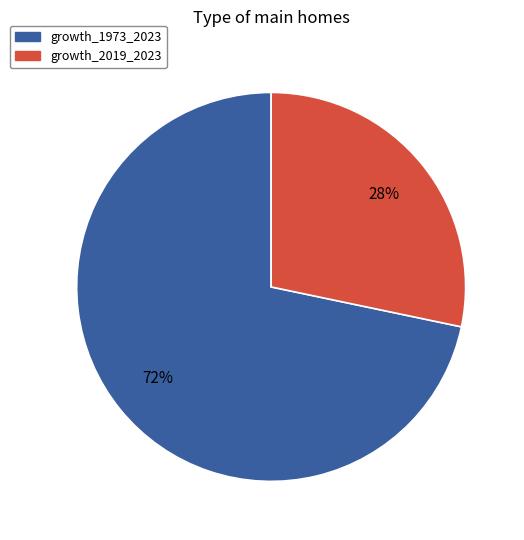

Which category has the smallest portion of the pie?

growth_2019_2023